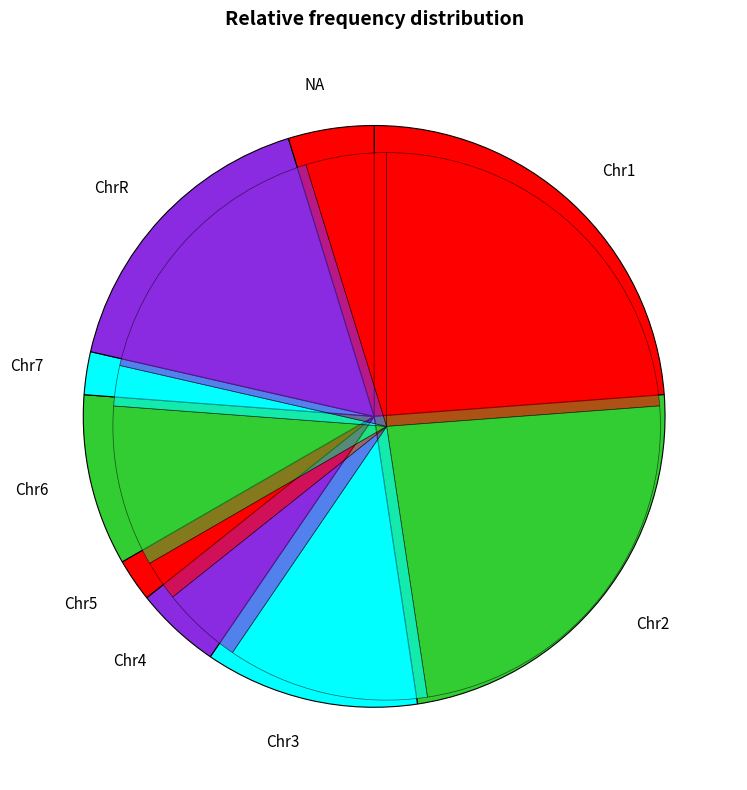

True or false: Chr1 accounts for 15% of the total.

False